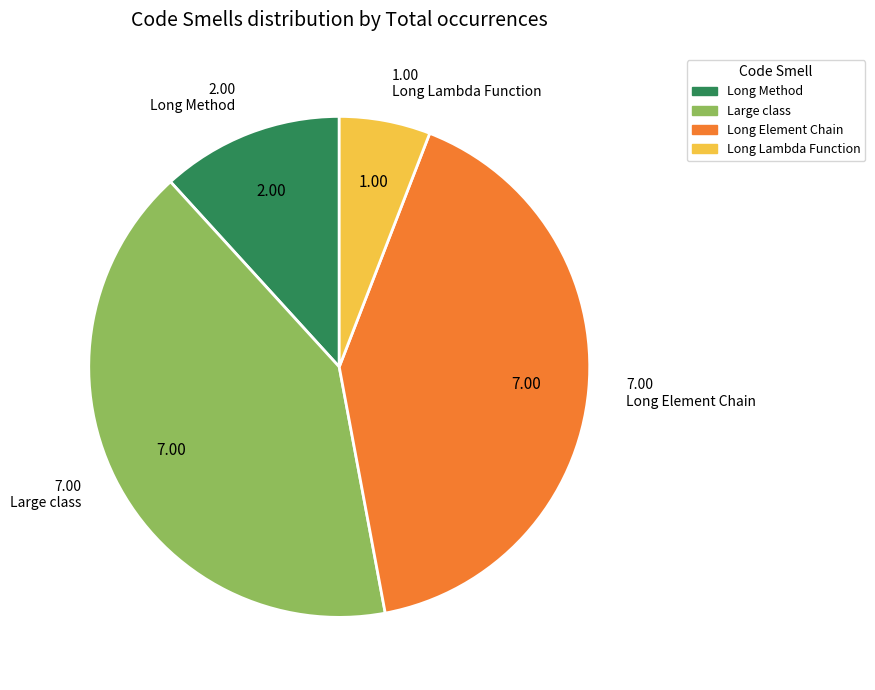

How many segments does this pie chart have?

4